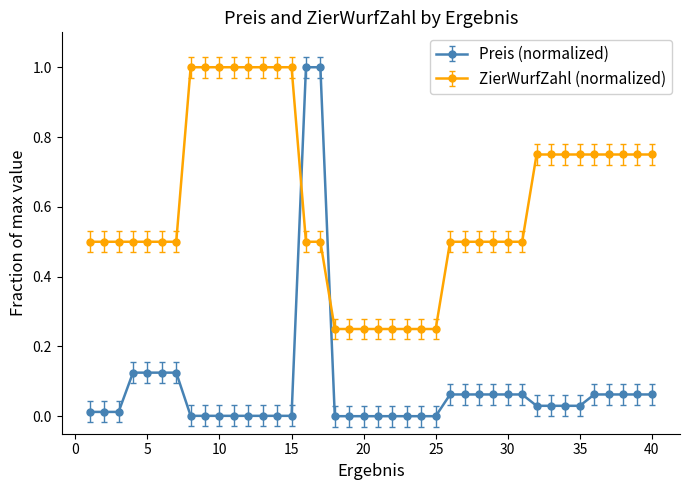

Which series has the widest spread of values?

Preis (normalized)